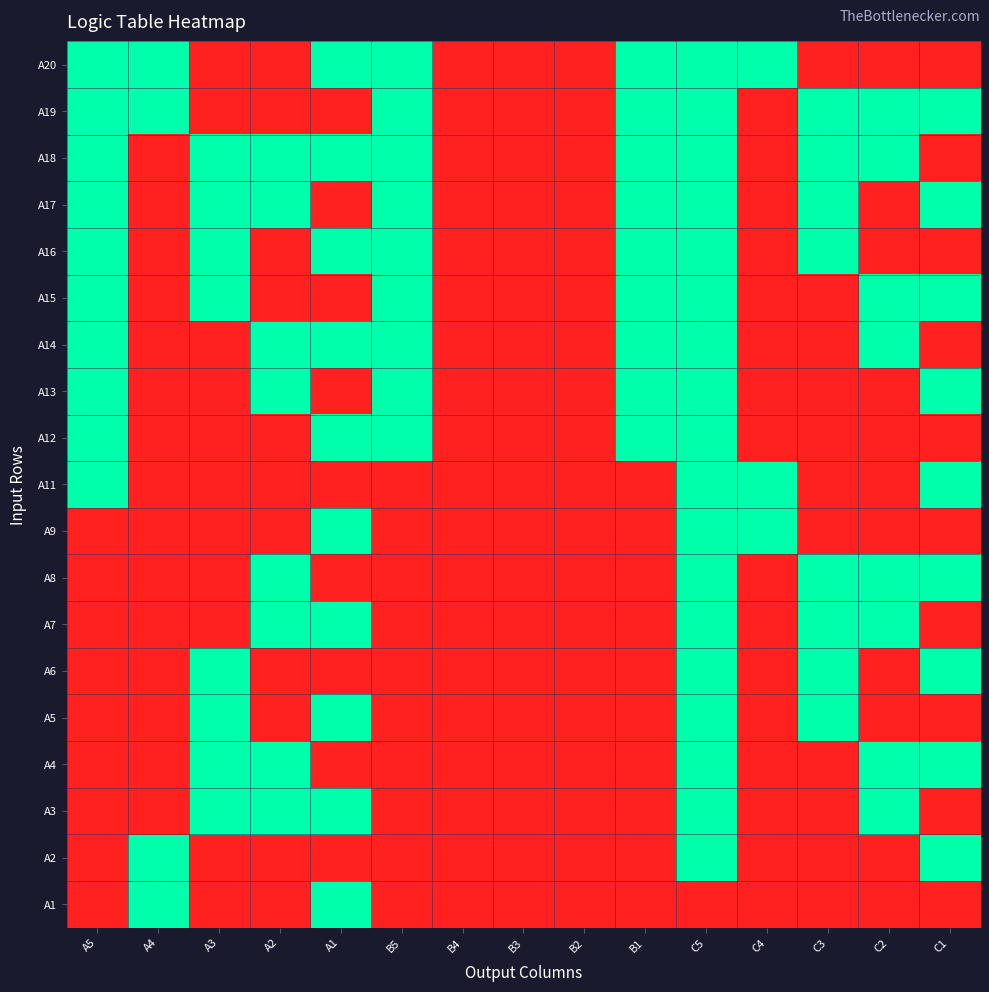

Which has a higher value, B5 or B3?

B5